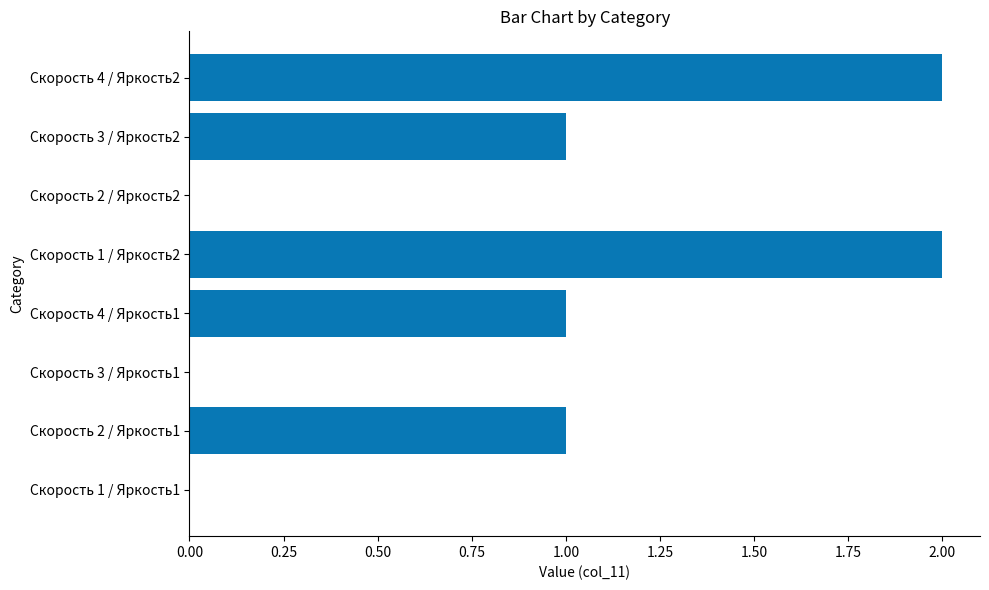

The chart shows a value of 1 at Скорость 1 / Яркость2. True or false?

False